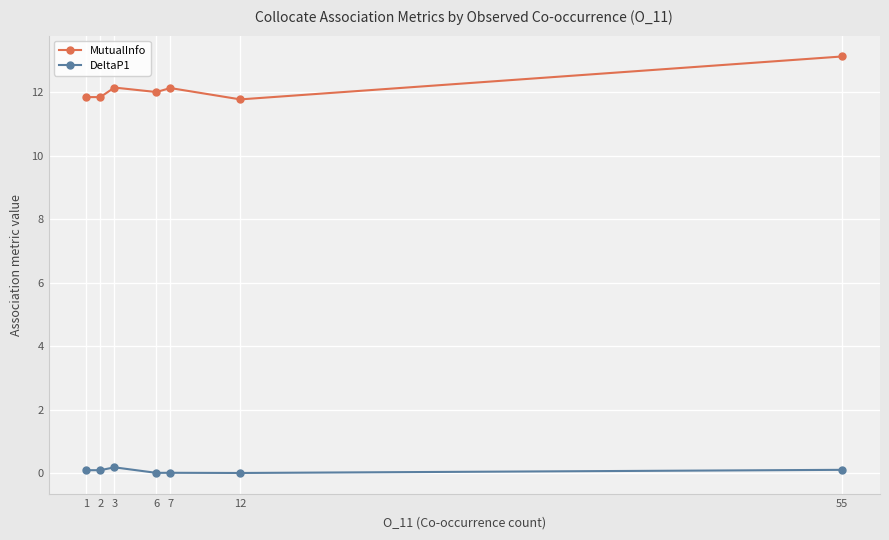

Rank the series by their average value, from highest to lowest.

MutualInfo, DeltaP1